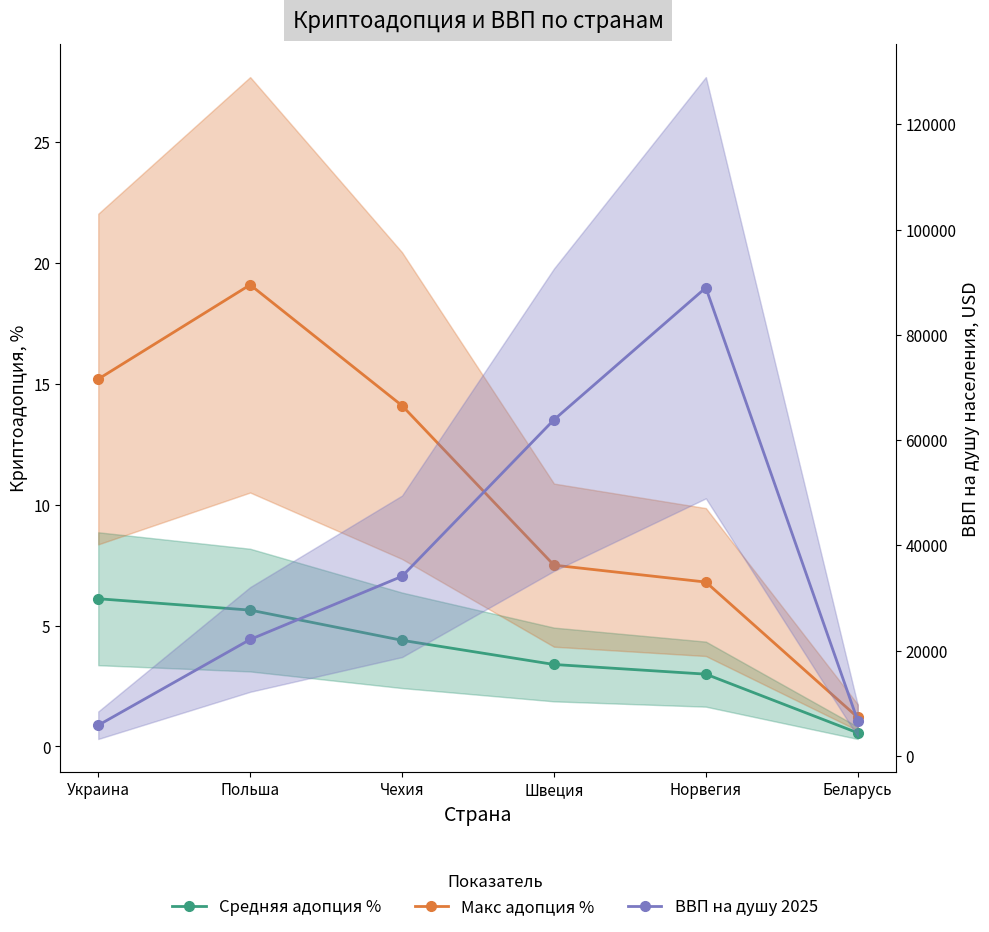

At which label does ВВП_на_душу_2025 reach its peak?

Норвегия